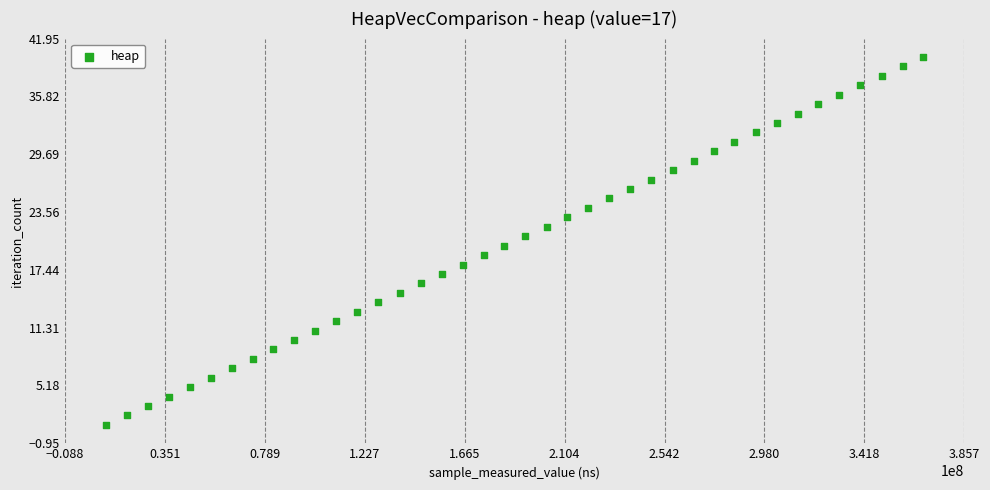

What is the range of Y values (max minus min)?

39